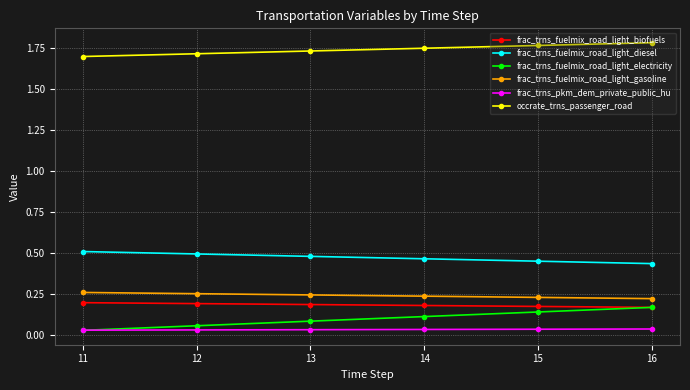

How many frac_trns_fuelmix_road_light_gasoline values are between 0 and 1?

6